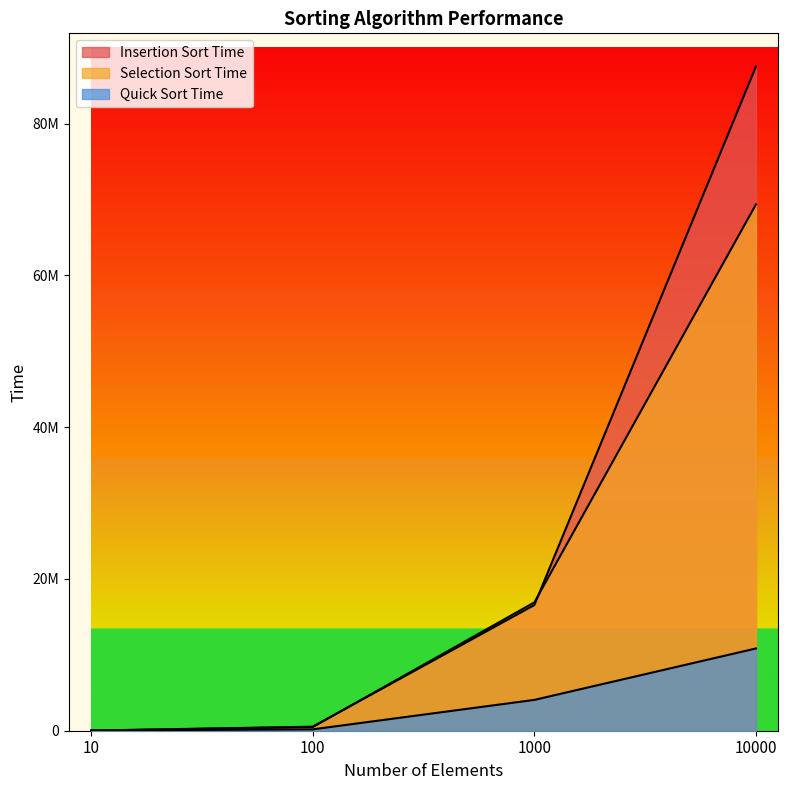

How many lines are shown in the chart?

3